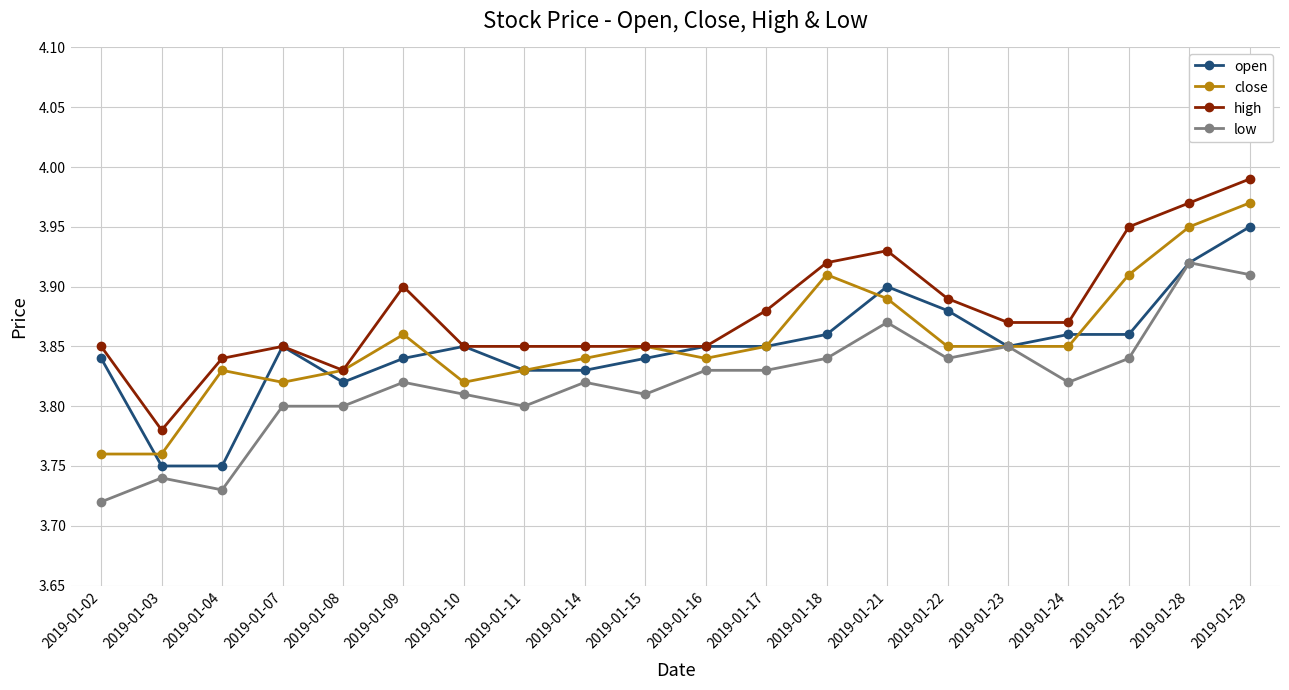

What is the total value across all series at 2019-01-07?

15.3